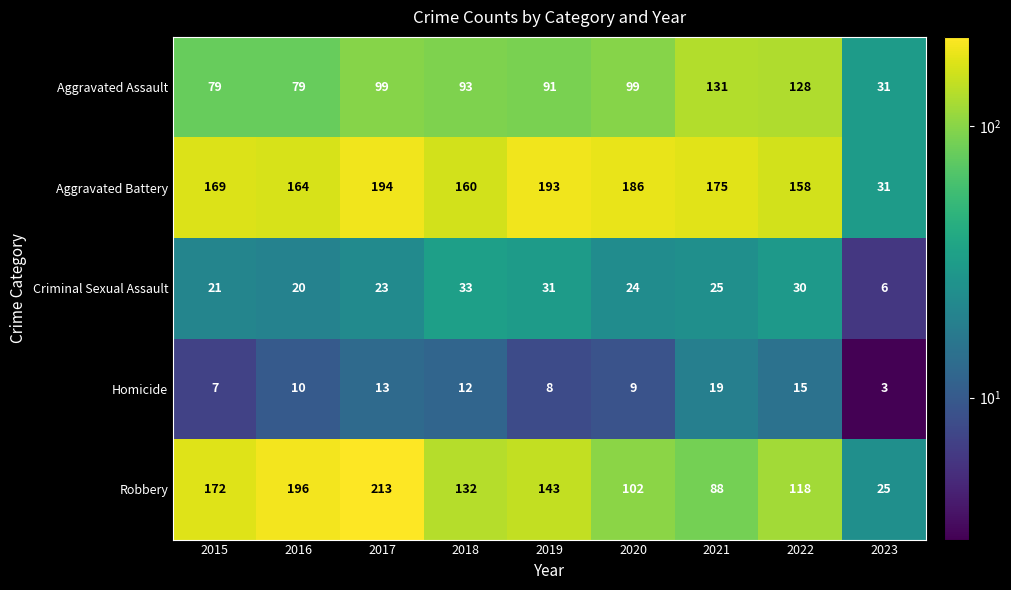

What is the average value of the Robbery series?

132